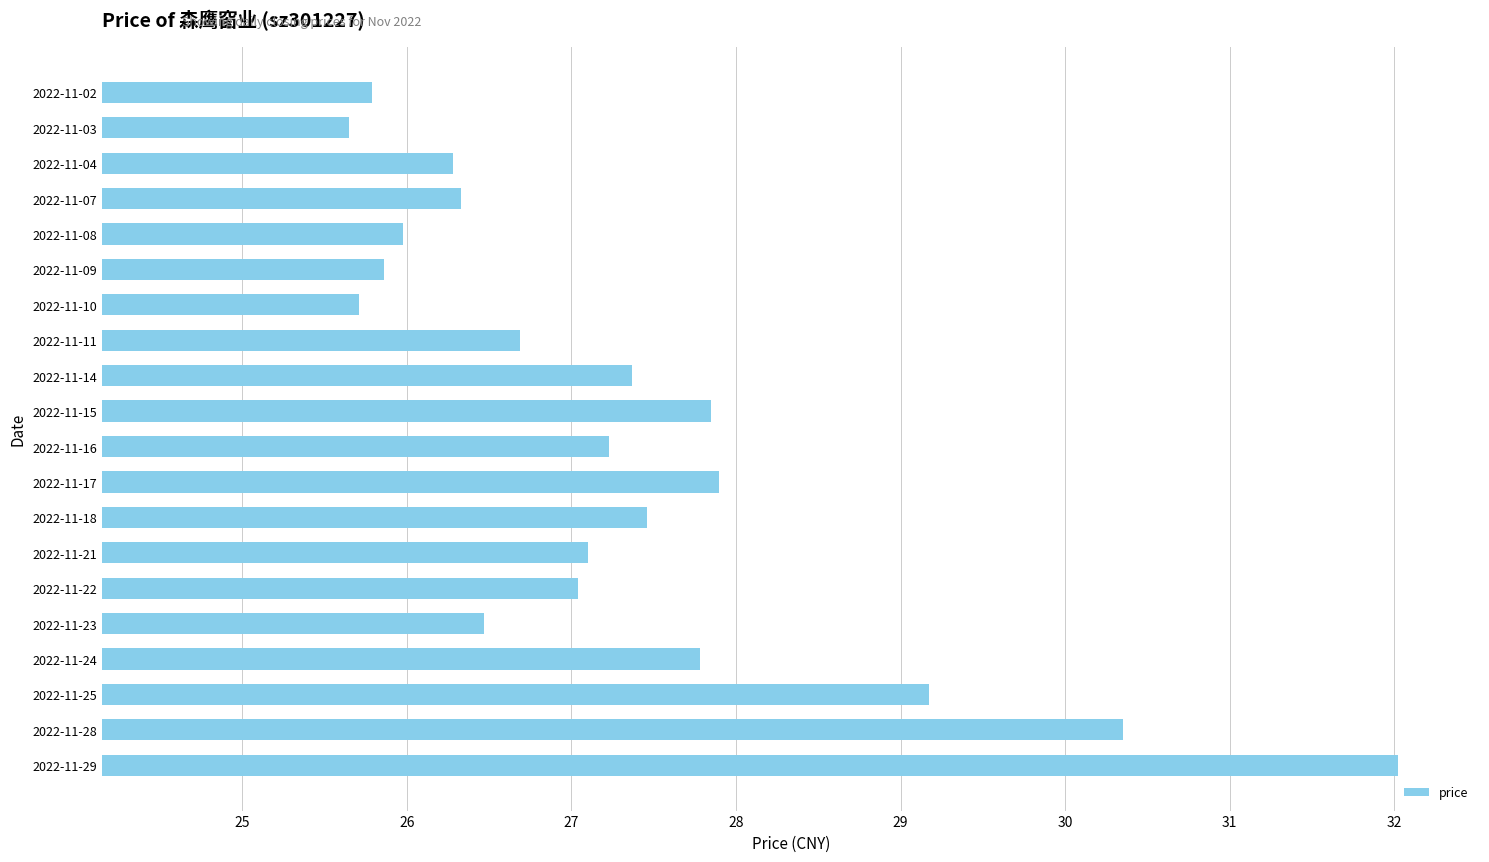

What is the ratio of the value at 2022-11-03 to the value at 2022-11-08?

1.0